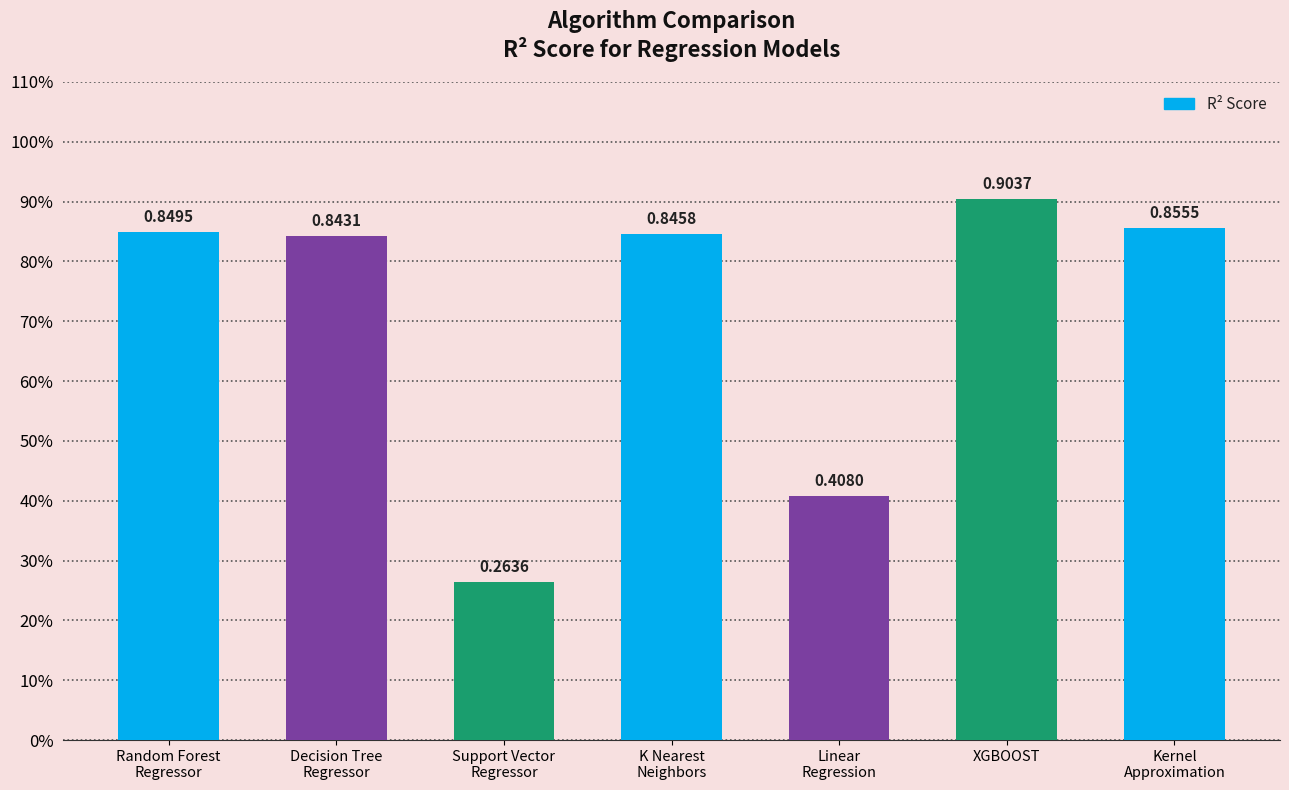

Are the bars horizontal?

No